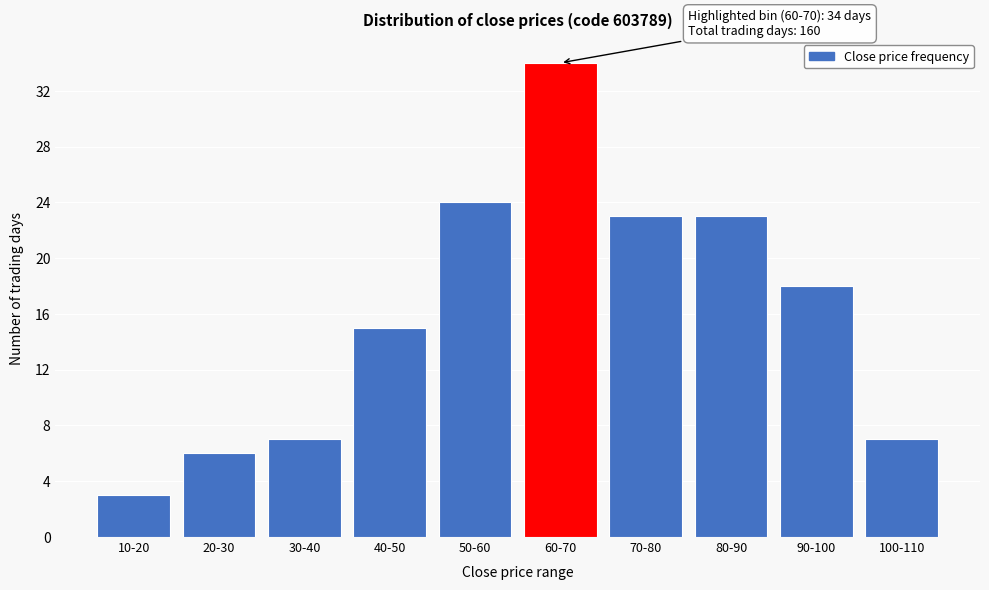

Reading left to right, what are all the values shown in this chart?

3	6	7	15	24	34	23	23	18	7